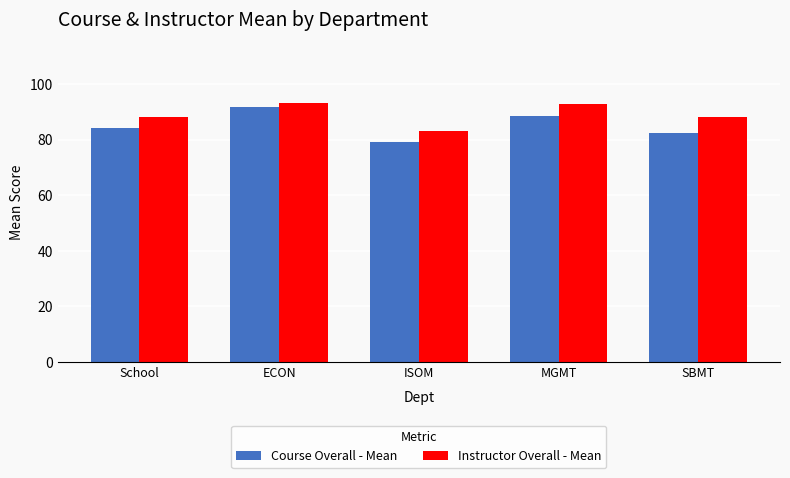

At which label does Course Overall - Mean reach its peak?

ECON